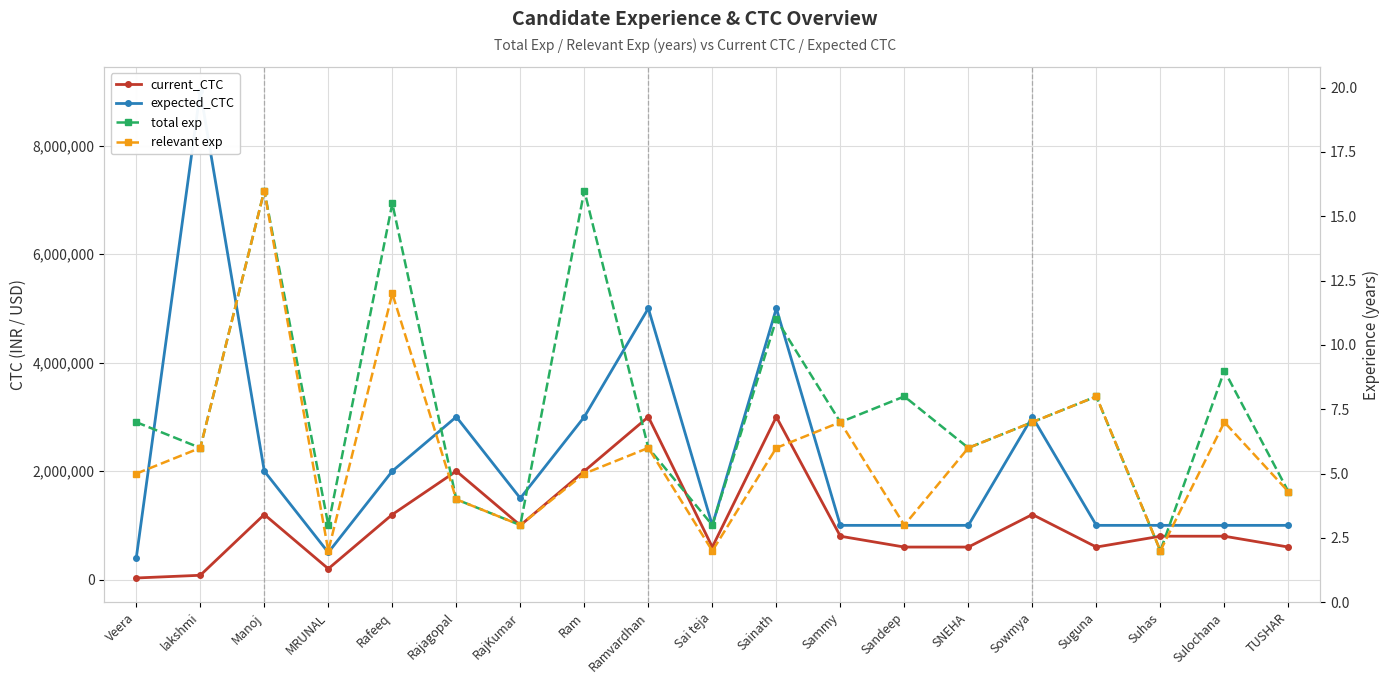

What is the difference between the highest and lowest values at Suhas?

999998.0